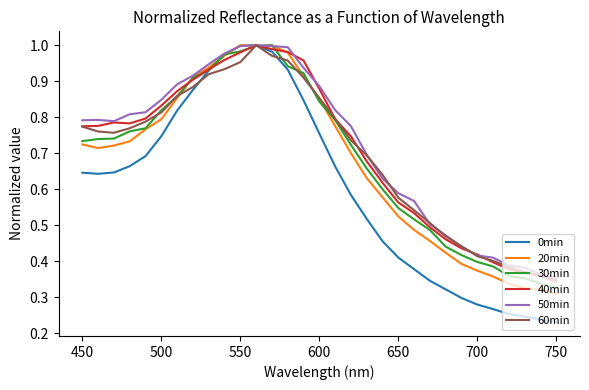

Reading left to right, list all the values displayed in this chart.

0min: 0.6	0.6	0.6	0.7	0.7	0.7	0.8	0.9	0.9	1.0	1.0	1.0	1.0	0.9	0.8	0.8	0.7	0.6	0.5	0.5	0.4	0.4	0.3	0.3	0.3	0.3	0.3	0.3	0.2	0.2	0.2
20min: 0.7	0.7	0.7	0.7	0.8	0.8	0.9	0.9	0.9	1.0	1.0	1.0	1.0	1.0	0.9	0.9	0.8	0.7	0.6	0.6	0.5	0.5	0.5	0.4	0.4	0.4	0.4	0.3	0.3	0.3	0.3
30min: 0.7	0.7	0.7	0.8	0.8	0.8	0.9	0.9	0.9	1.0	1.0	1.0	1.0	0.9	0.9	0.8	0.8	0.7	0.7	0.6	0.5	0.5	0.5	0.4	0.4	0.4	0.4	0.4	0.4	0.3	0.3
40min: 0.8	0.8	0.8	0.8	0.8	0.8	0.9	0.9	0.9	1.0	1.0	1.0	1.0	1.0	1.0	0.9	0.8	0.7	0.7	0.6	0.6	0.5	0.5	0.5	0.4	0.4	0.4	0.4	0.4	0.4	0.3
50min: 0.8	0.8	0.8	0.8	0.8	0.8	0.9	0.9	0.9	1.0	1.0	1.0	1.0	1.0	0.9	0.9	0.8	0.8	0.7	0.6	0.6	0.6	0.5	0.5	0.4	0.4	0.4	0.4	0.4	0.4	0.4
60min: 0.8	0.8	0.8	0.8	0.8	0.8	0.9	0.9	0.9	0.9	1.0	1.0	1.0	1.0	0.9	0.9	0.8	0.7	0.7	0.6	0.6	0.5	0.5	0.5	0.4	0.4	0.4	0.4	0.4	0.4	0.3